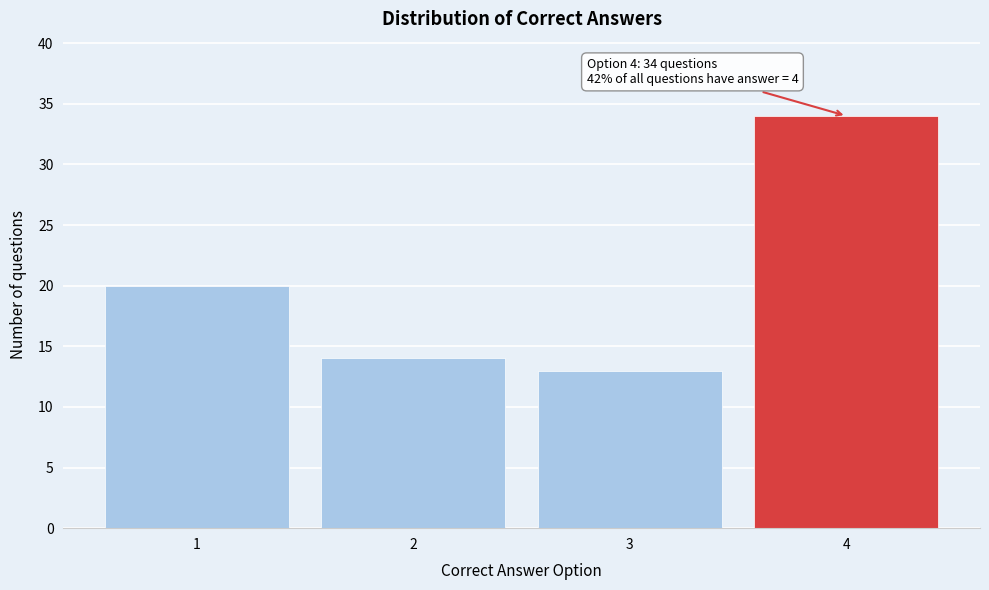

Reading right to left, what are all the values shown in this chart?

4=34	3=13	2=14	1=20